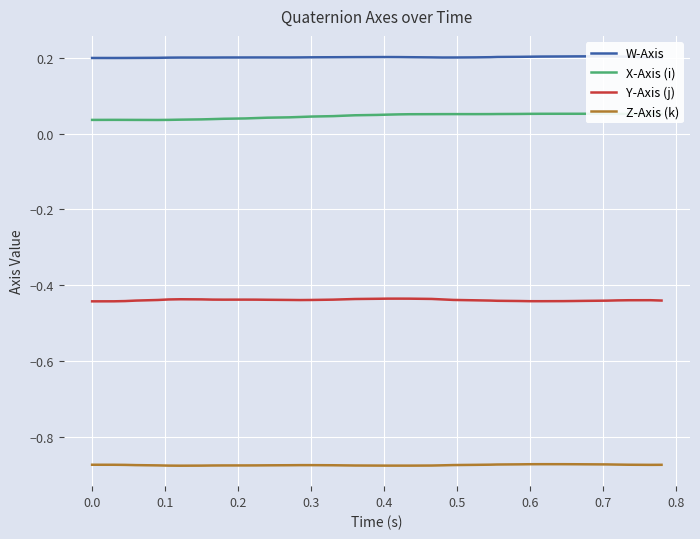

True or false: X-Axis (i) has more than 2 points higher than both neighbors.

True